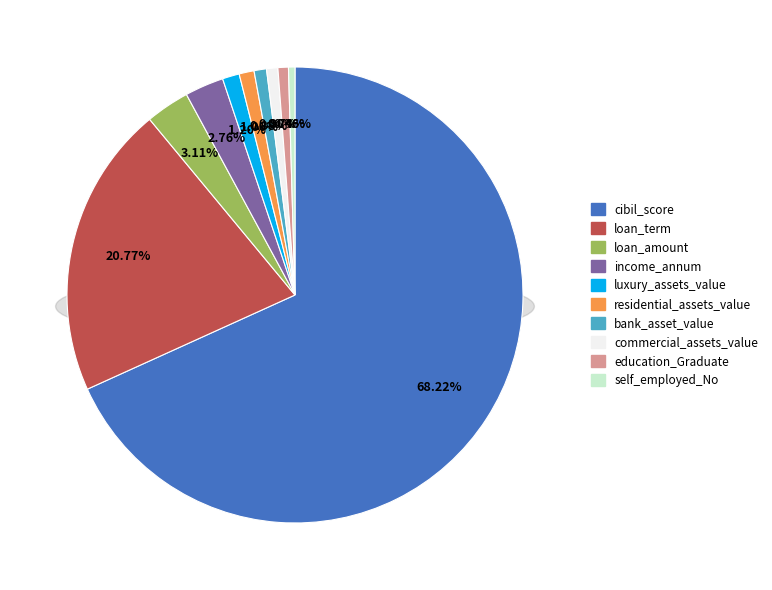

Is it true that residential_assets_value is 13% of the pie?

False